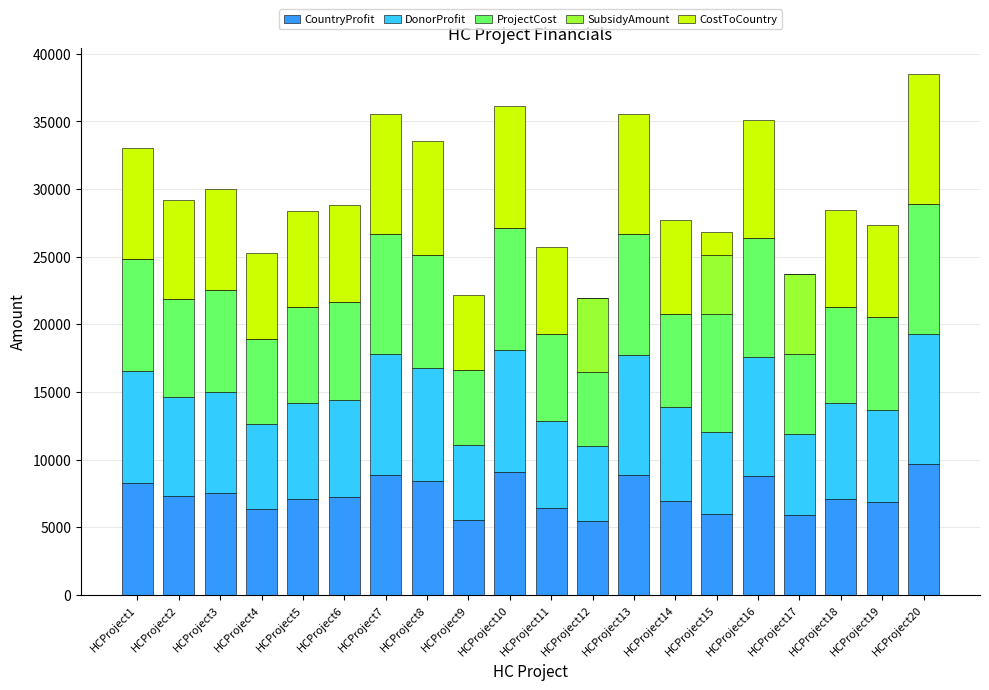

What are all the series names shown in the legend?

CountryProfit, DonorProfit, ProjectCost, SubsidyAmount, CostToCountry